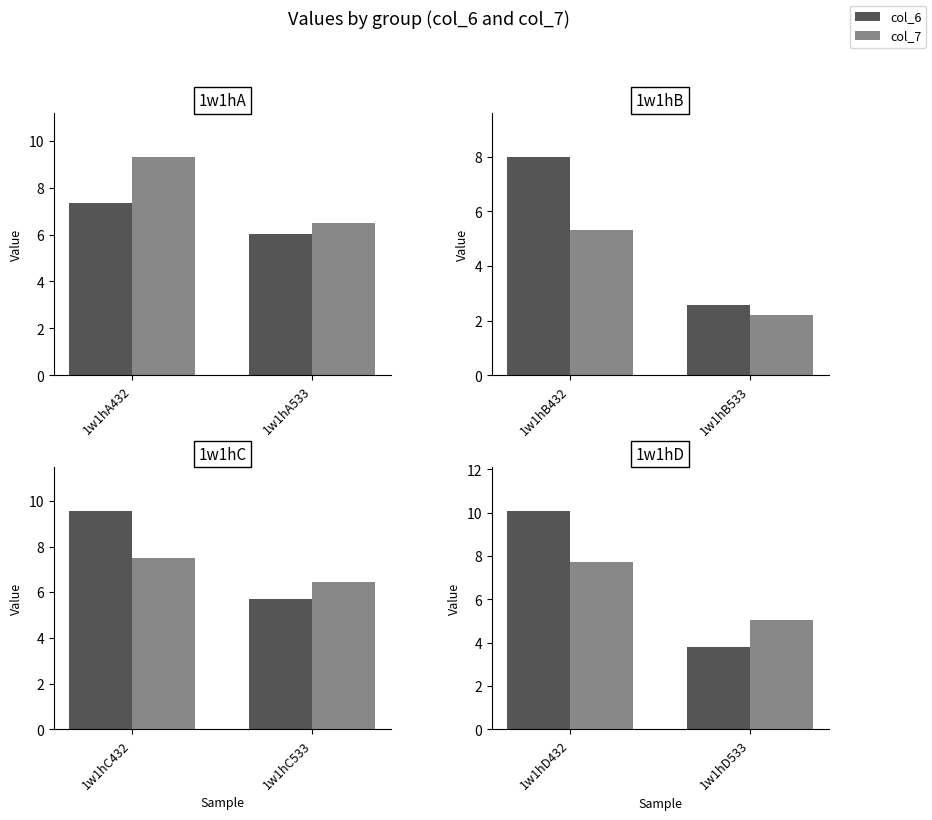

What are all the series names shown in the legend?

col_6, col_7